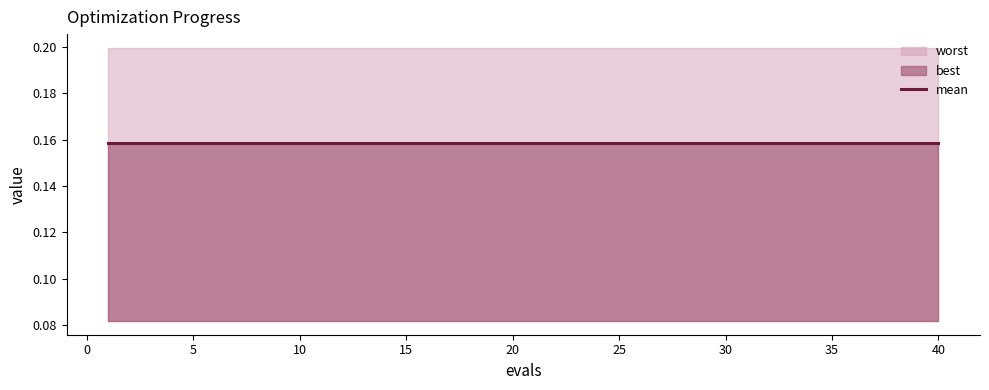

Which series has the widest spread of values?

mean